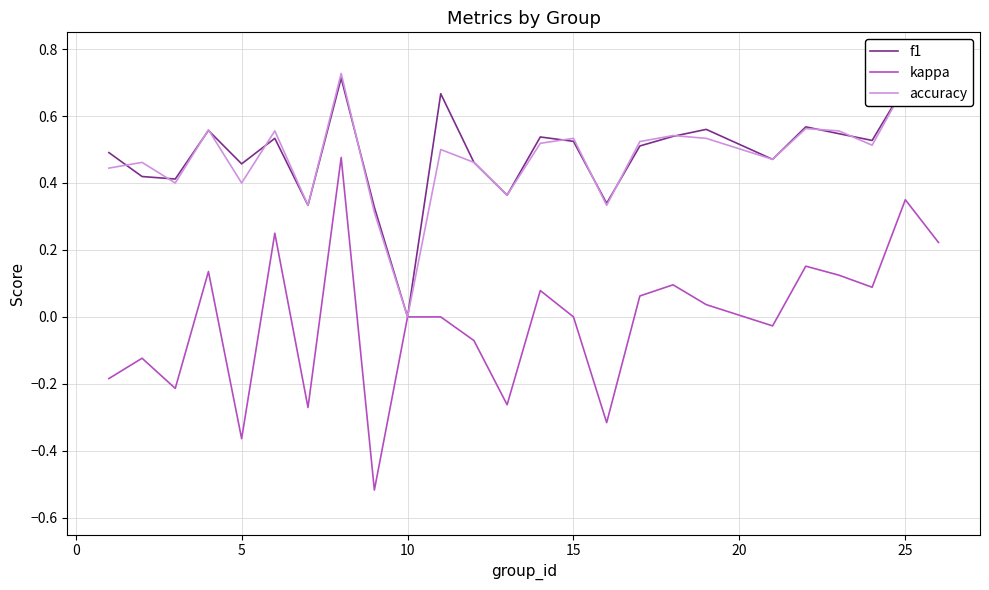

Which series has the widest spread of values?

kappa